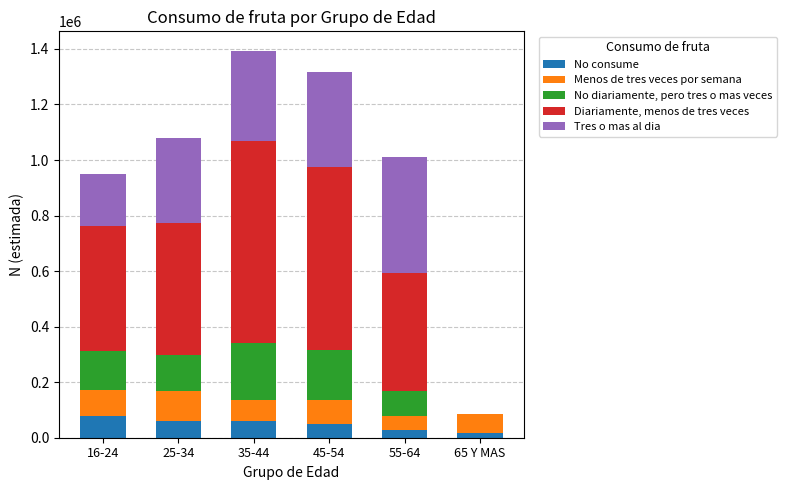

Does the chart contain stacked bars?

Yes